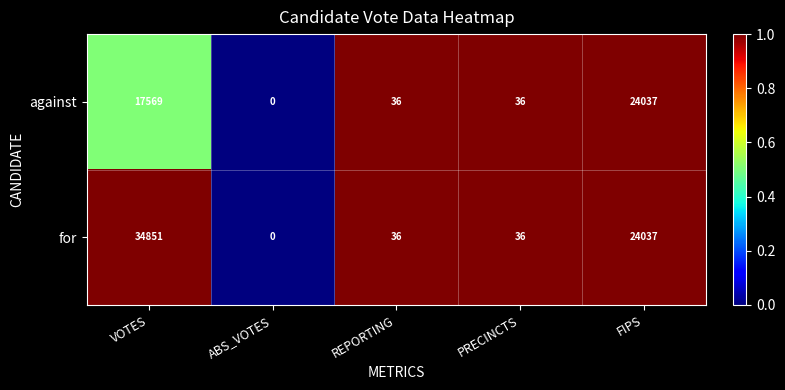

What is the total value across all series at FIPS?

48074